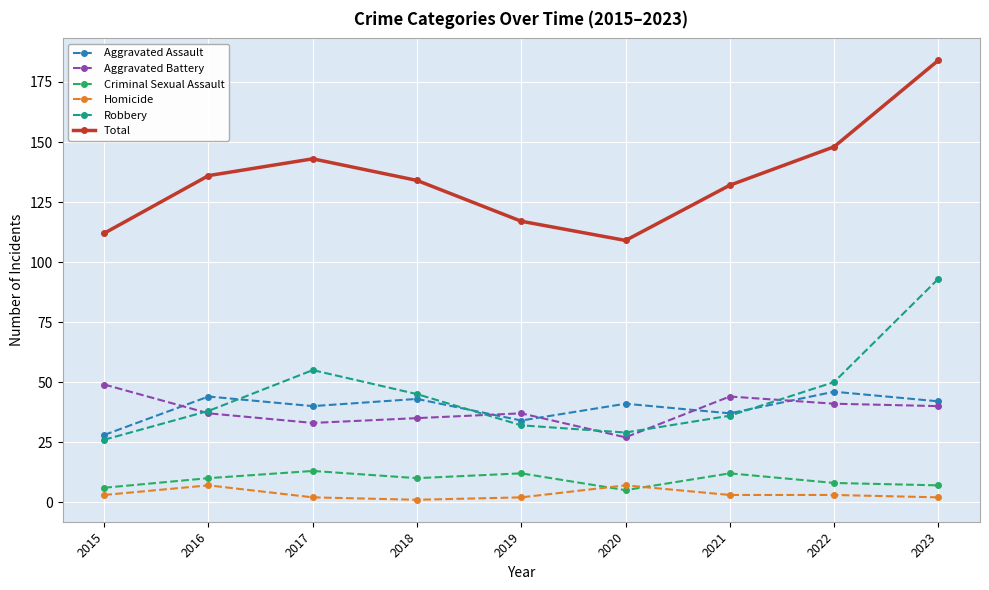

True or false: Homicide has more than 0 interior local peaks.

True